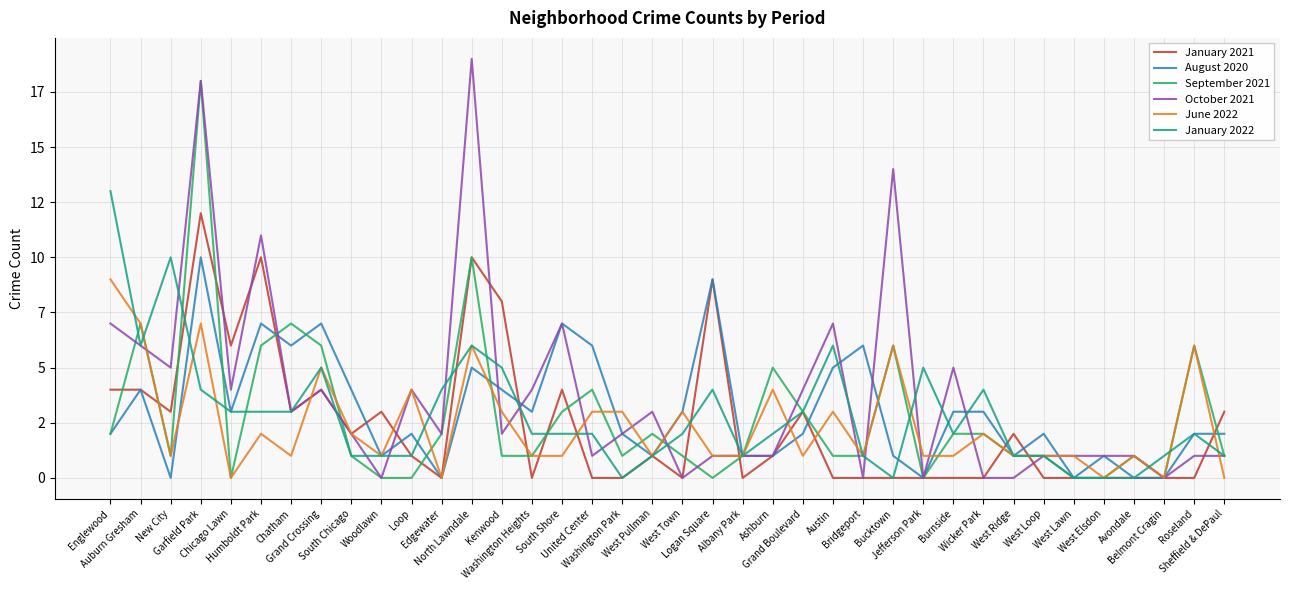

What is the total value across all series at Wicker Park?

11